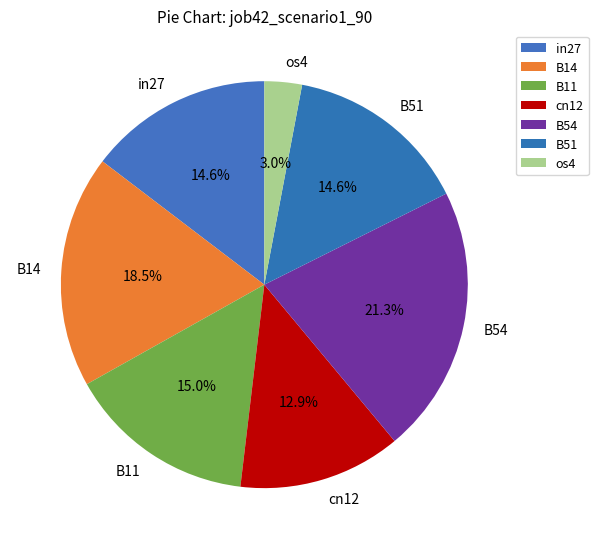

Does B51 account for over 50% of the chart?

No